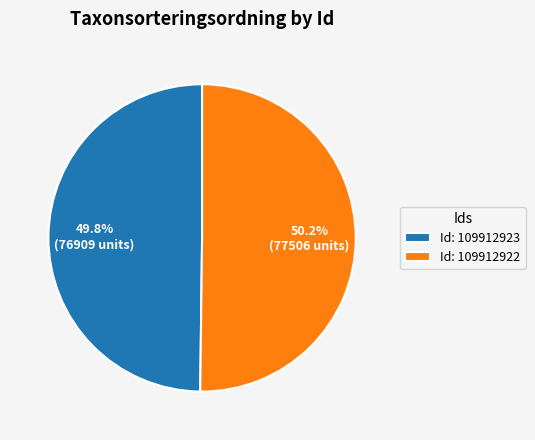

What is the ratio of the value at Id: 109912923 to the value at Id: 109912922?

1.0